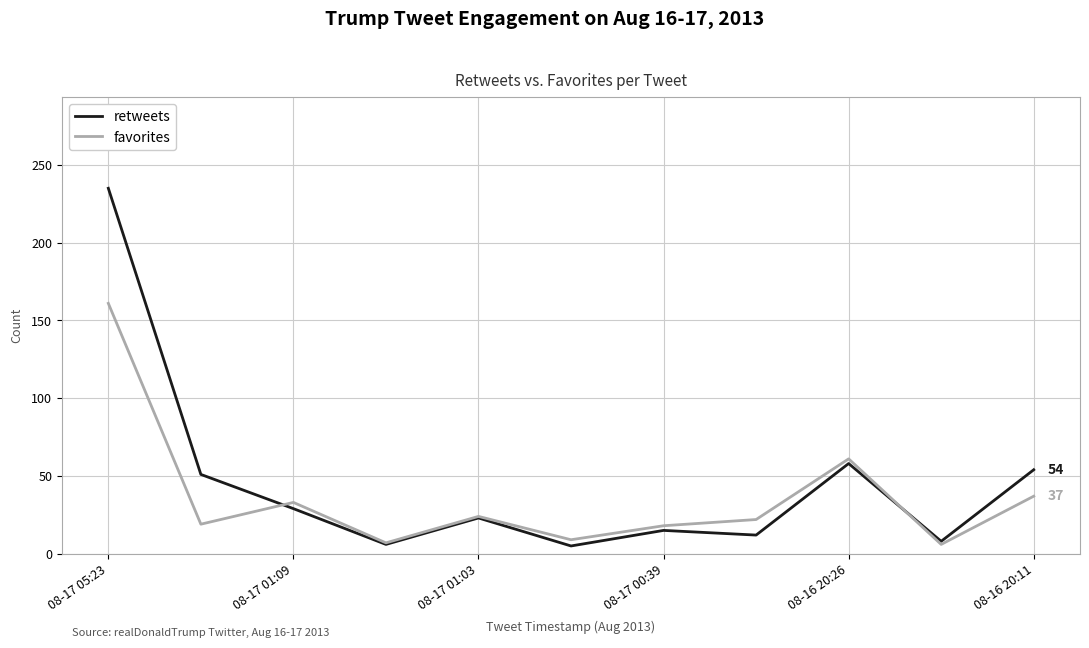

Which series has the widest spread of values?

retweets